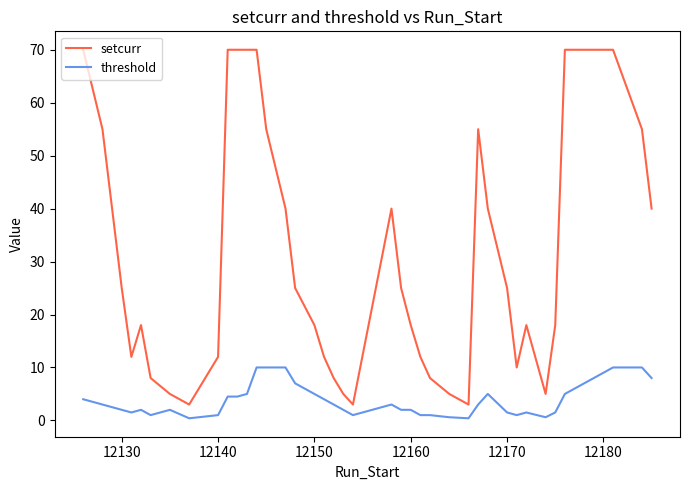

What is the average value of the setcurr series?

30.3